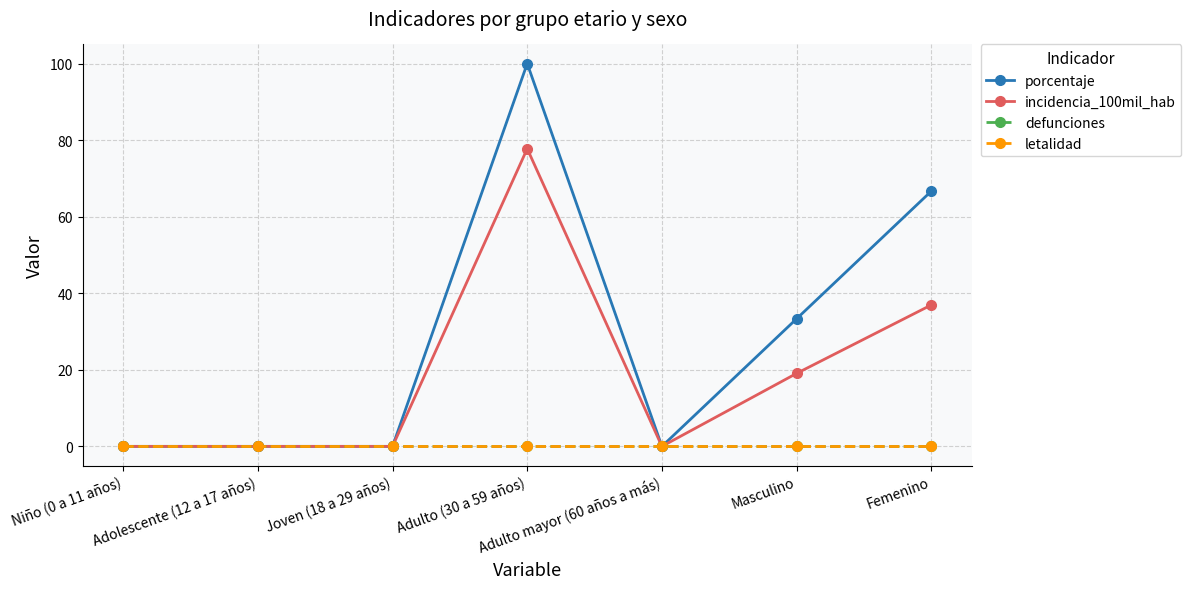

Does the chart have visible grid lines?

Yes